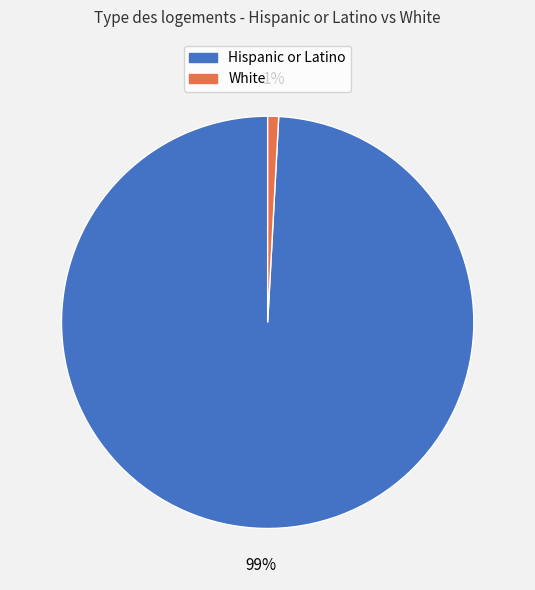

To the nearest percent, what is the difference between the largest and smallest slice percentages?

98%